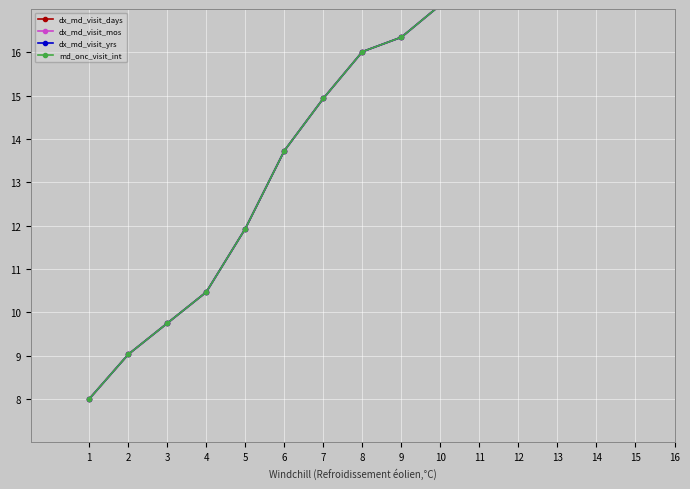

What is the value of the md_onc_visit_int point at the 6th from the left?

13.7